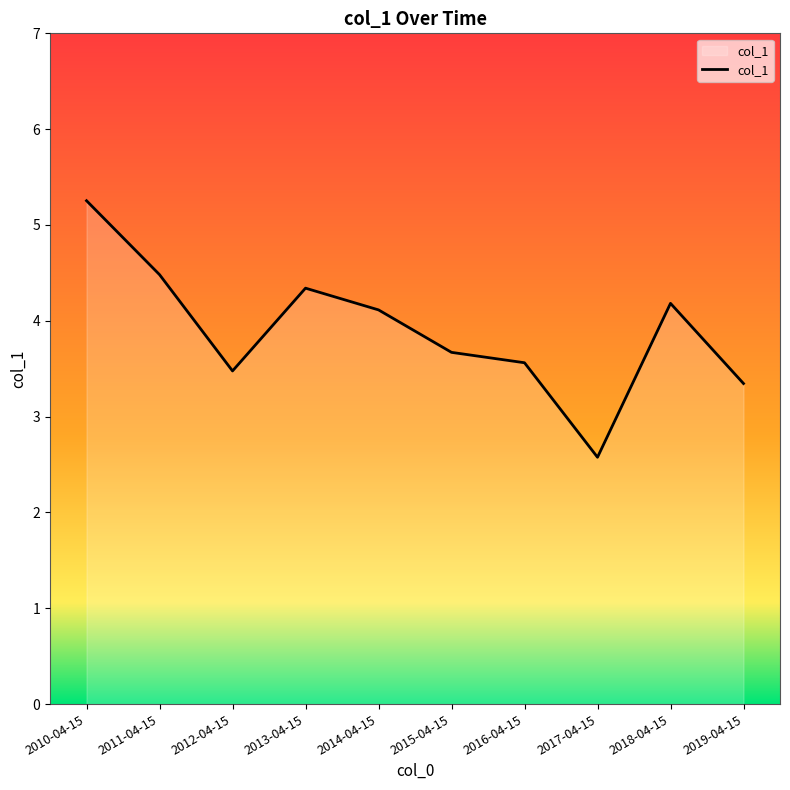

What position from the right is 2013-04-15?

7